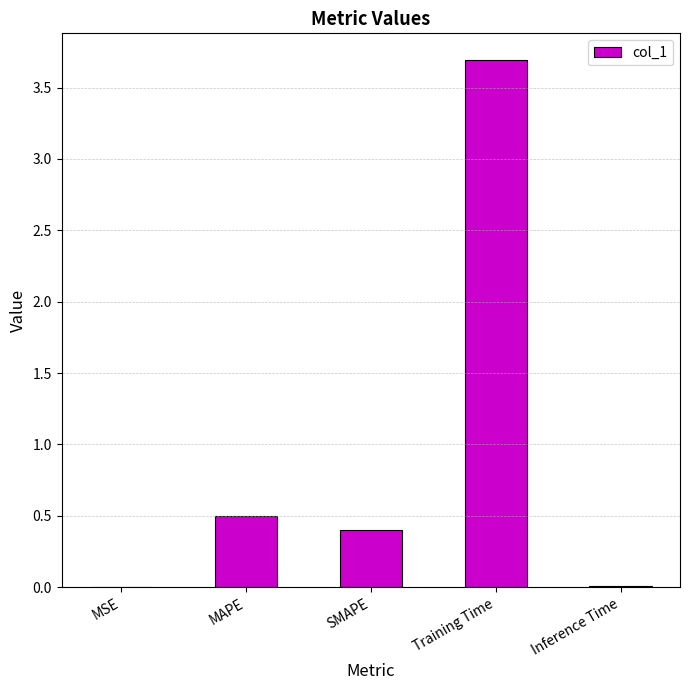

At which label is the value closest to 1?

MAPE